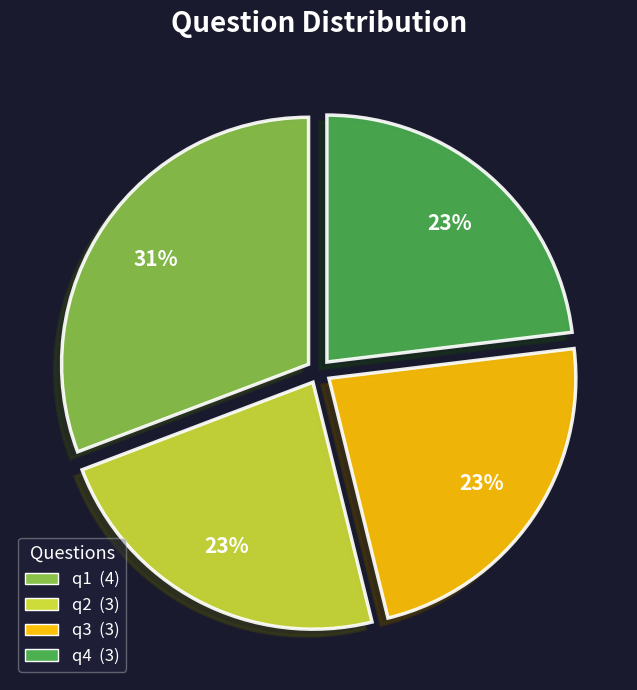

To the nearest percent, what portion does q1 represent?

31%